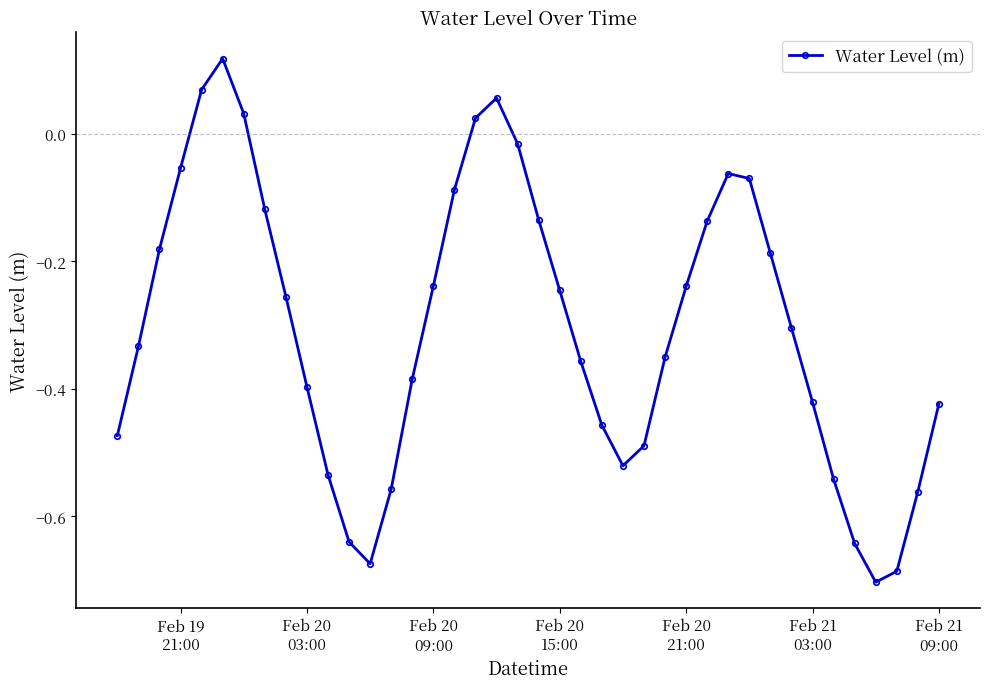

What is the sum of all values?

-12.2